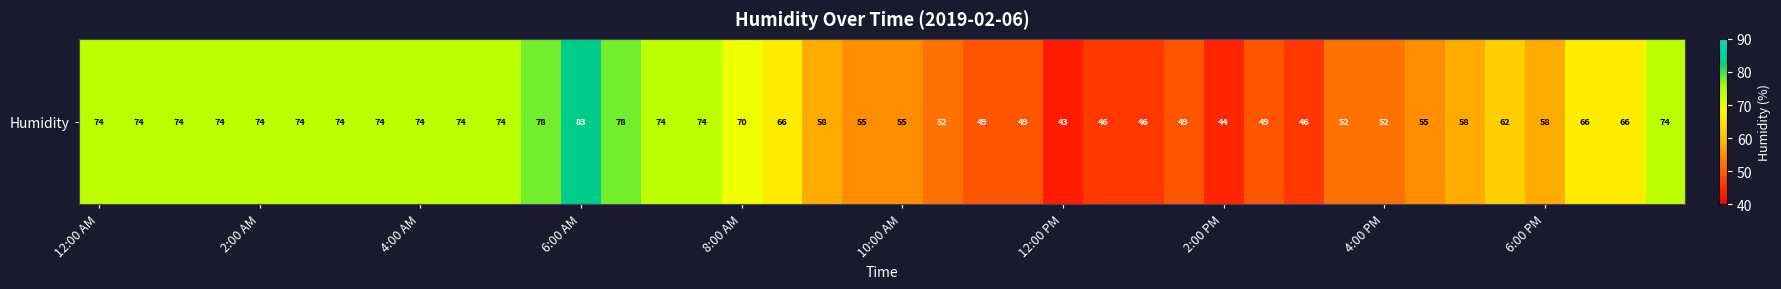

How many values are below 66?

19